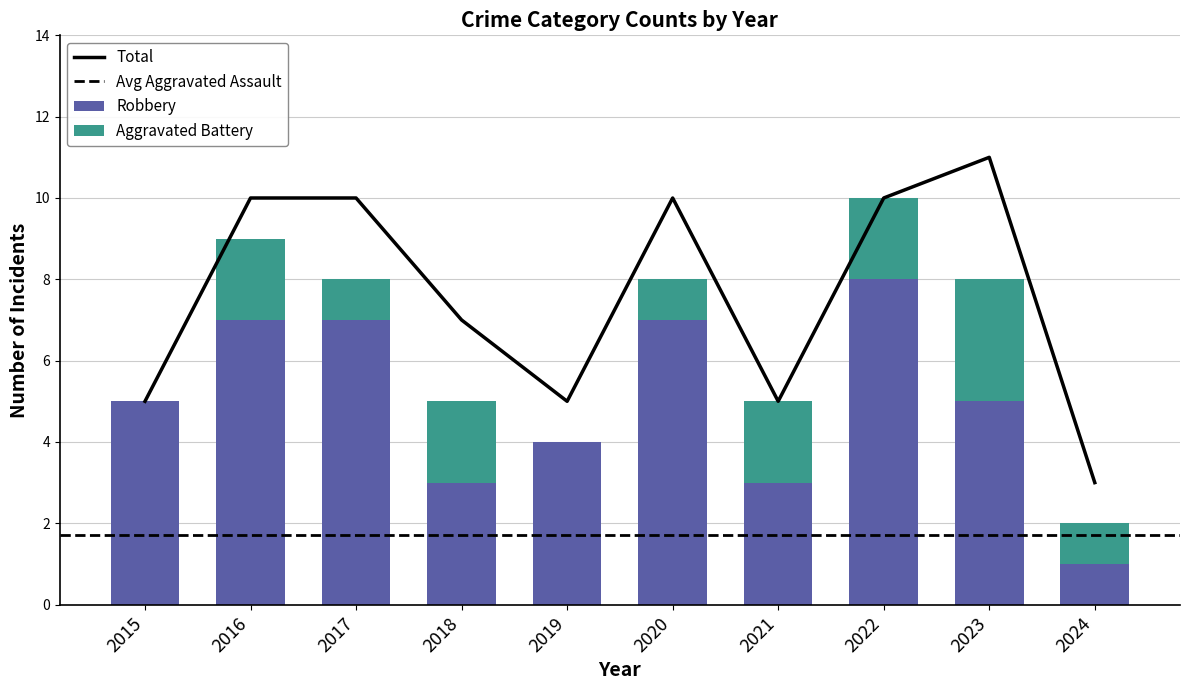

Which has a higher value, 2024 or 2022?

2022